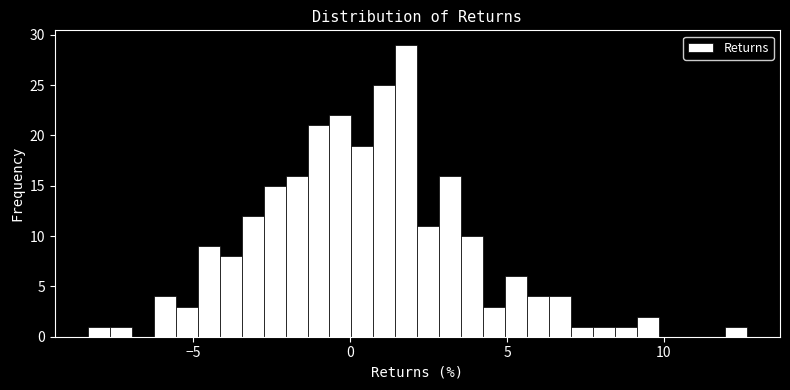

Around what value on the x-axis is the tallest bar? Give the approximate position of its centre, as read against the axis.

2.0